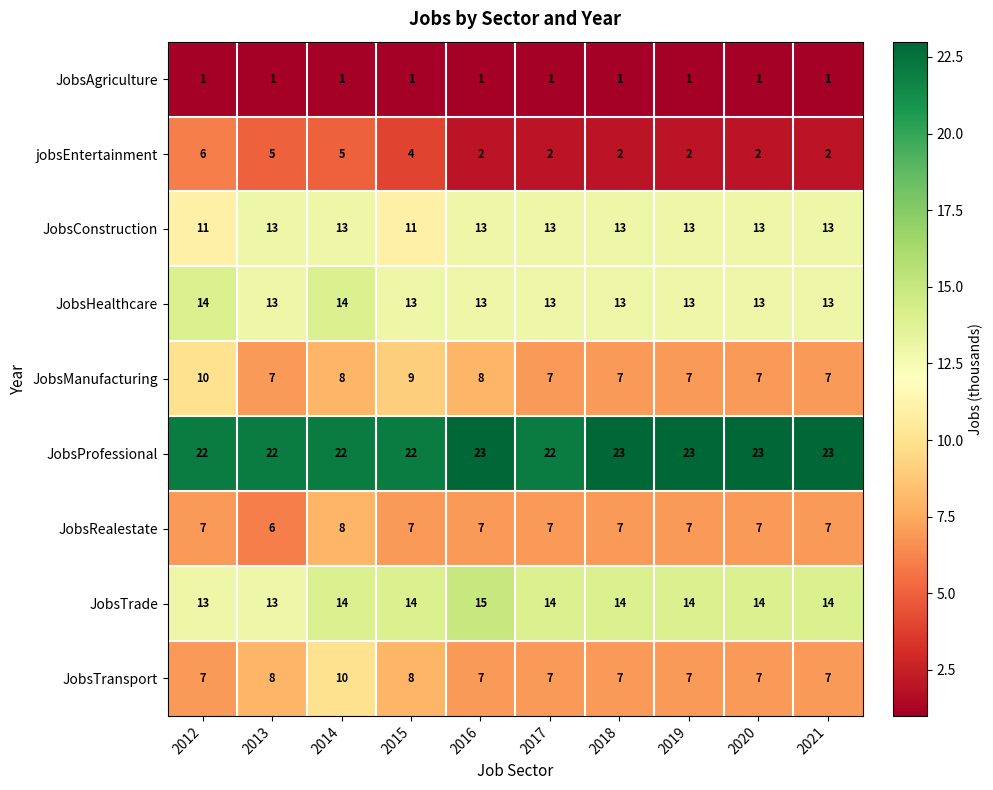

Count the JobsTrade values in the range 14 to 15.

8